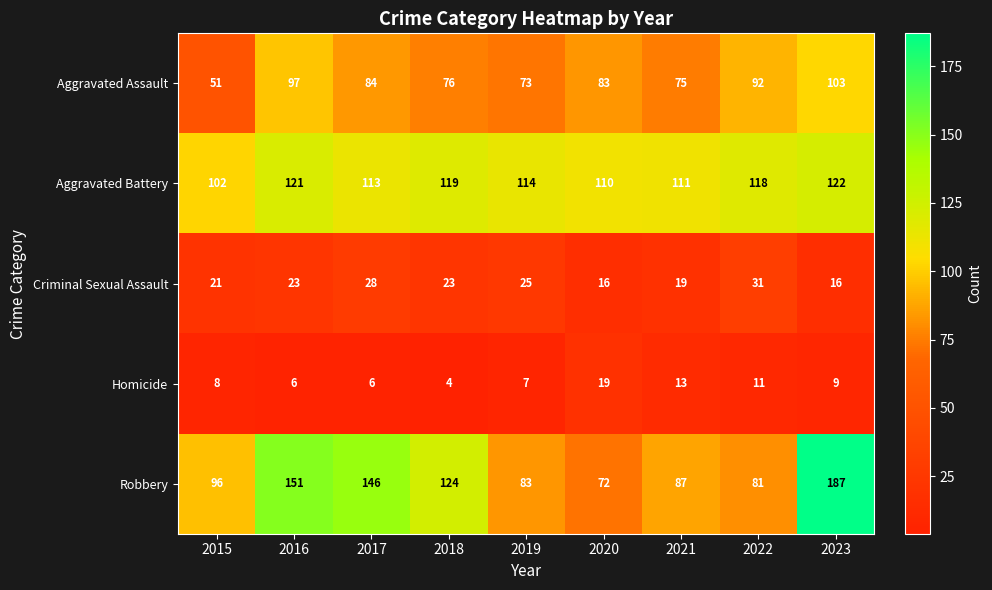

Which category has the lowest value across all series?

2018